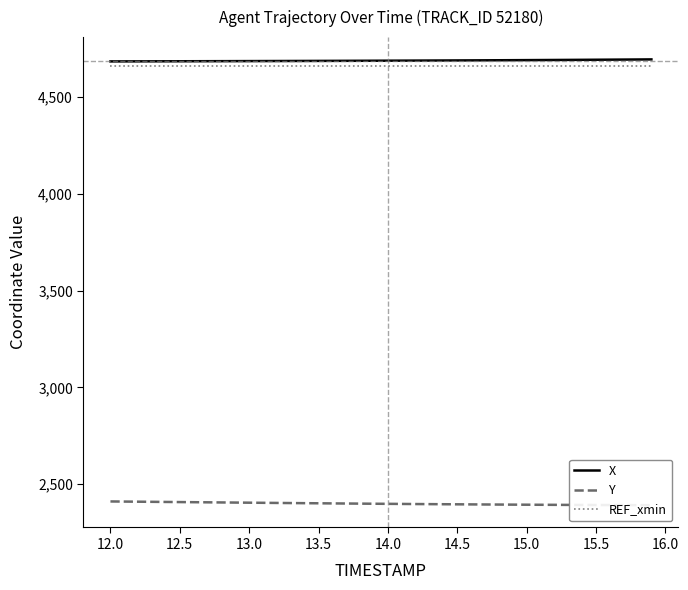

What is the minimum value for X?

4684.8